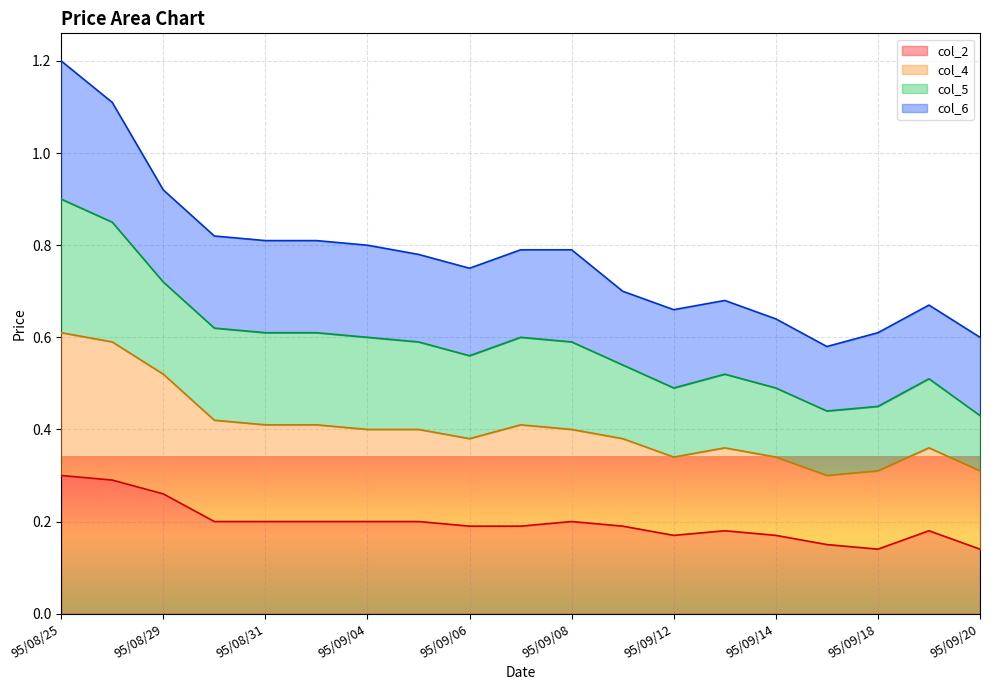

What are all the series names shown in the legend?

col_2, col_4, col_5, col_6